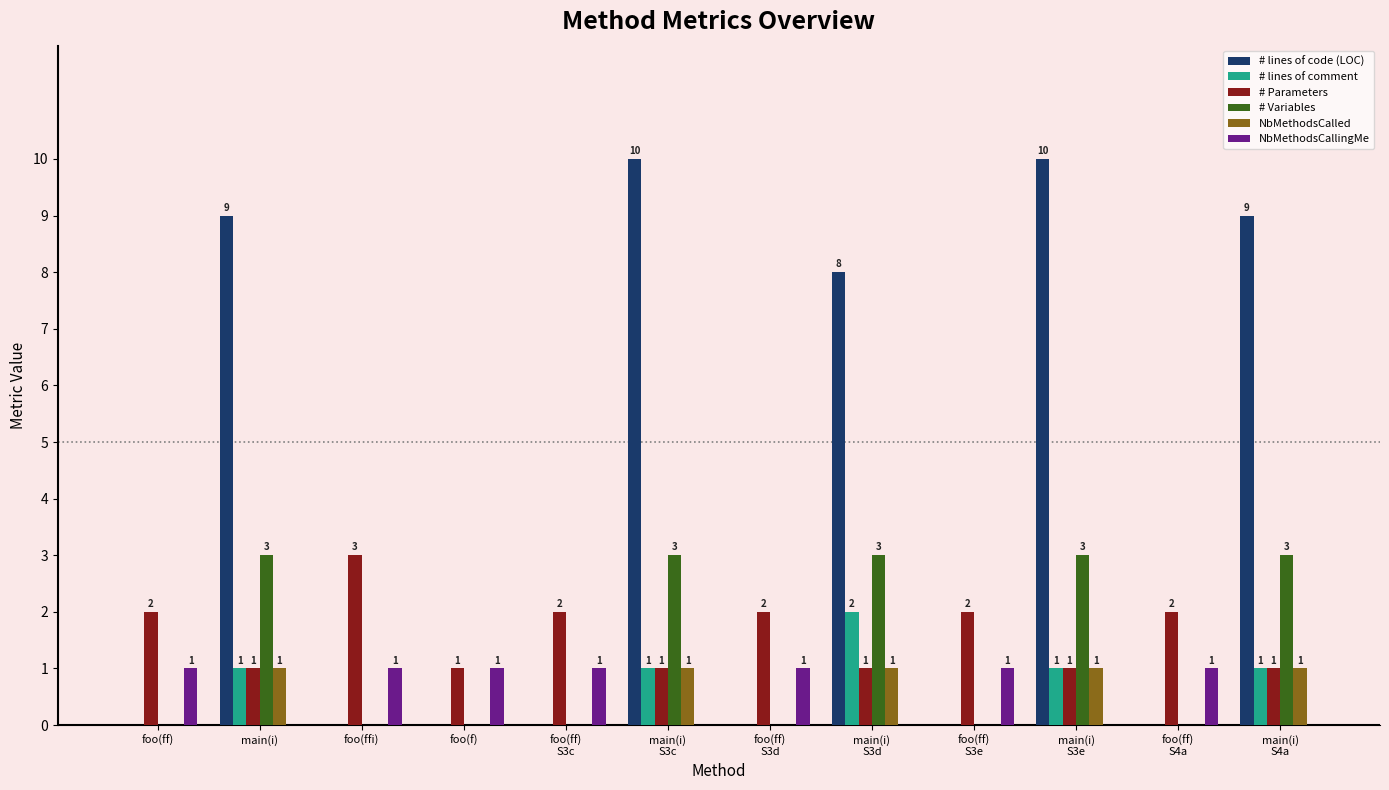

What is the maximum value shown in the chart?

10